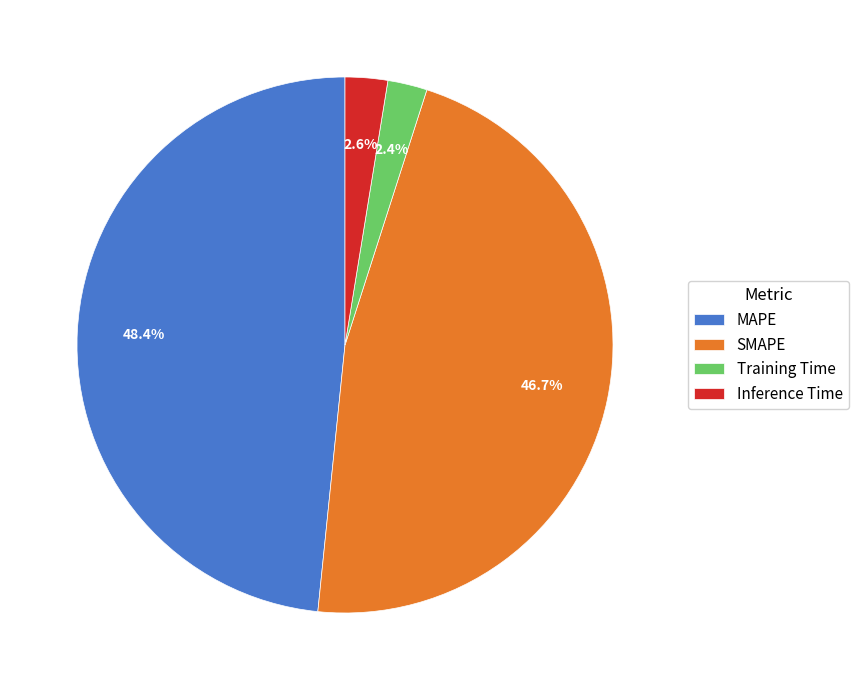

To the nearest percent, what is the difference between the largest and smallest slice percentages?

46%